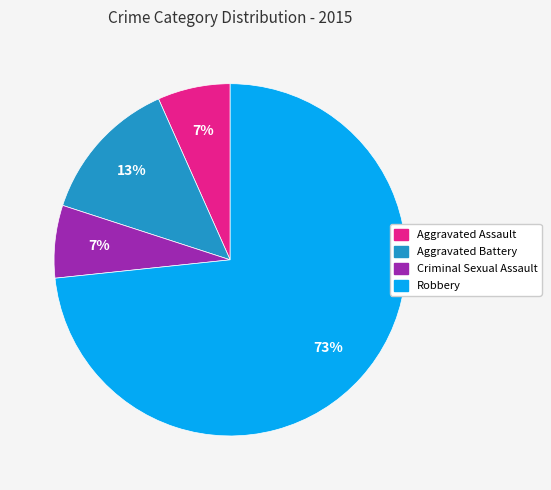

To the nearest percent, what portion does Aggravated Battery represent?

13%